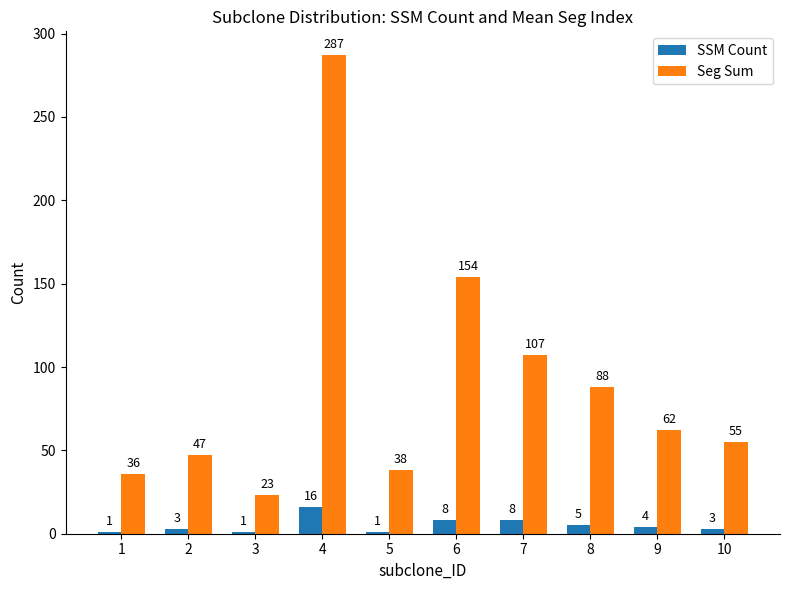

Reading left to right, list all the values displayed in this chart.

SSM Count: 1=1	2=3	3=1	4=16	5=1	6=8	7=8	8=5	9=4	10=3
Seg Sum: 1=36	2=47	3=23	4=287	5=38	6=154	7=107	8=88	9=62	10=55